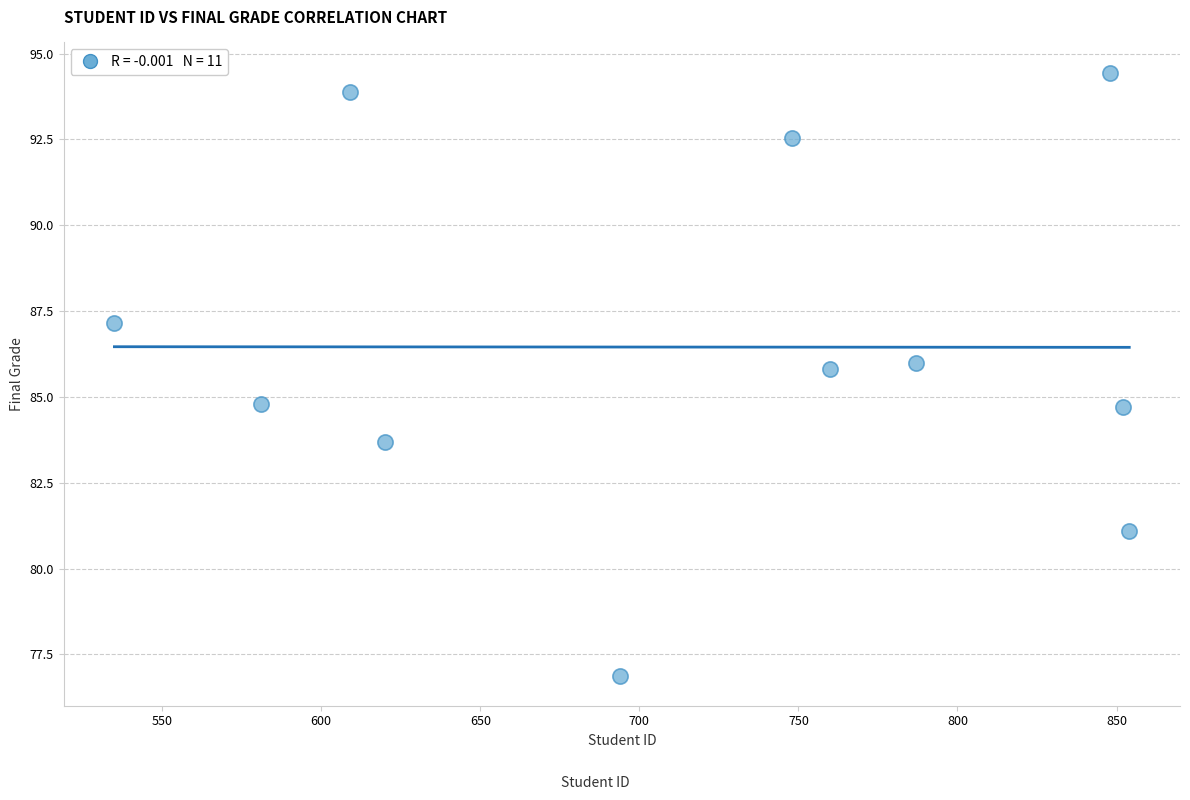

What is the average X value?

717.1